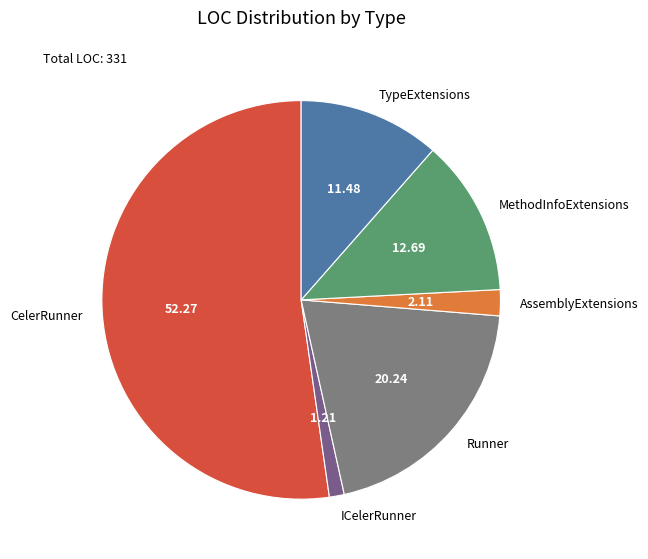

Which slice is the smallest?

ICelerRunner